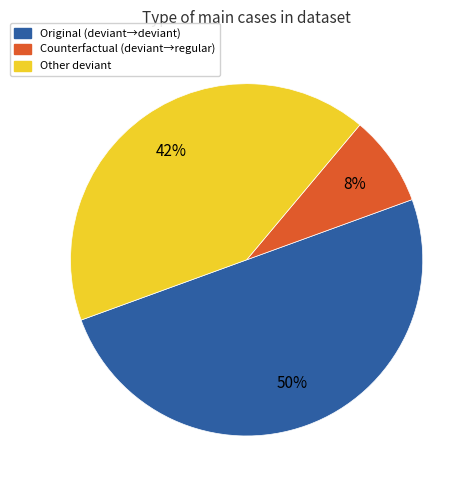

To the nearest percent, what is the difference between the largest and smallest slice percentages?

42%